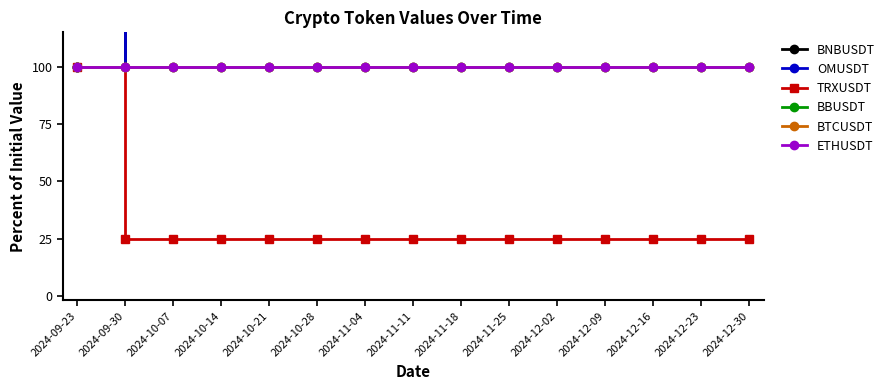

Which category has the lowest value in the BTCUSDT series?

2024-09-23